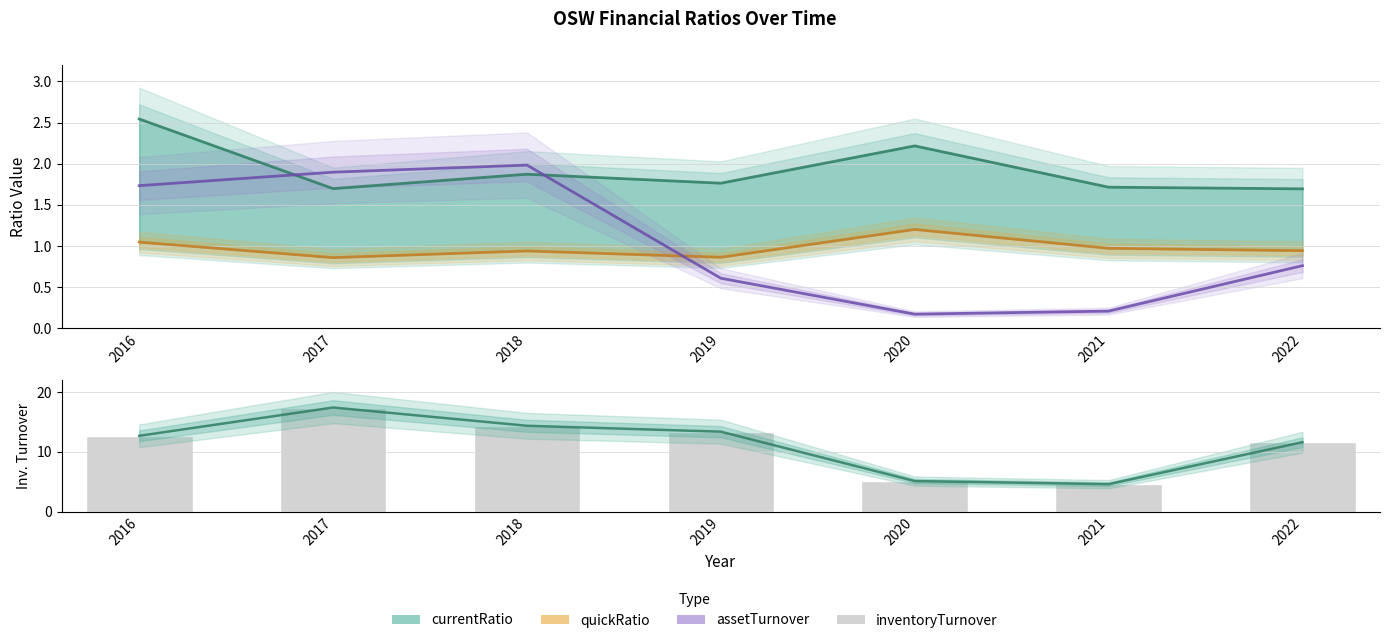

What is the difference between the highest and lowest values at 2021?

4.4